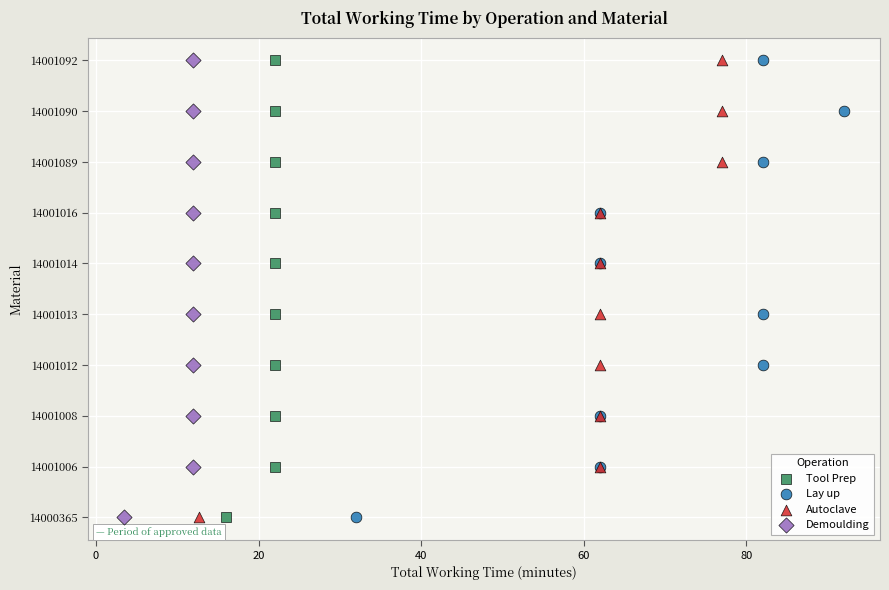

What are all the series names shown in the legend?

Tool Prep, Lay up, Autoclave, Demoulding